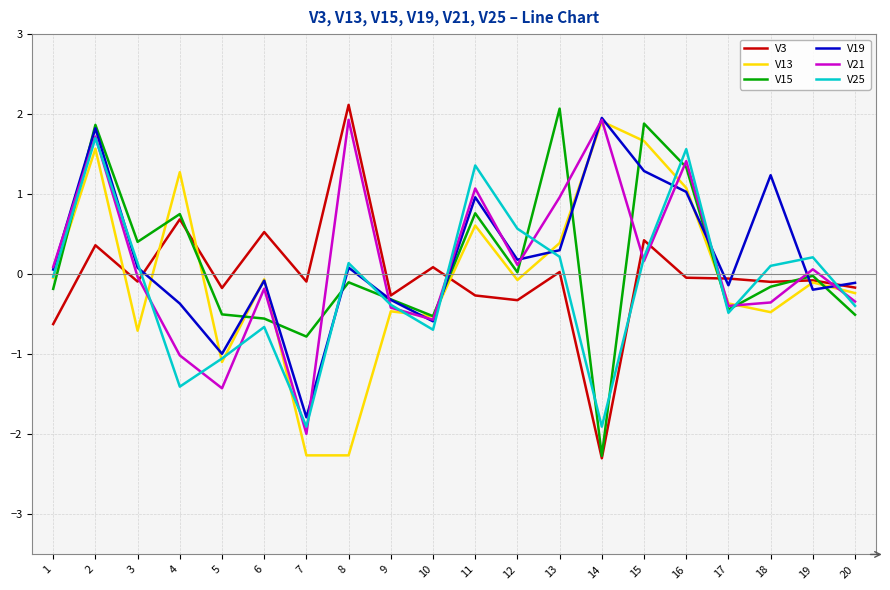

The V15 series shows -0.2 at 10. True or false?

False